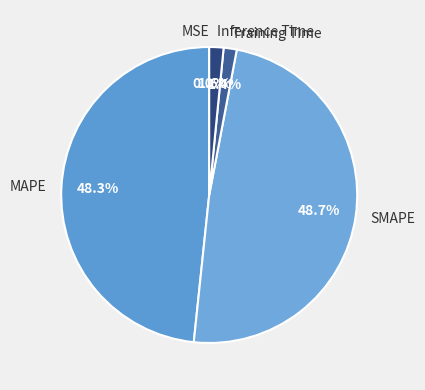

Is it true that SMAPE is 38% of the pie?

False